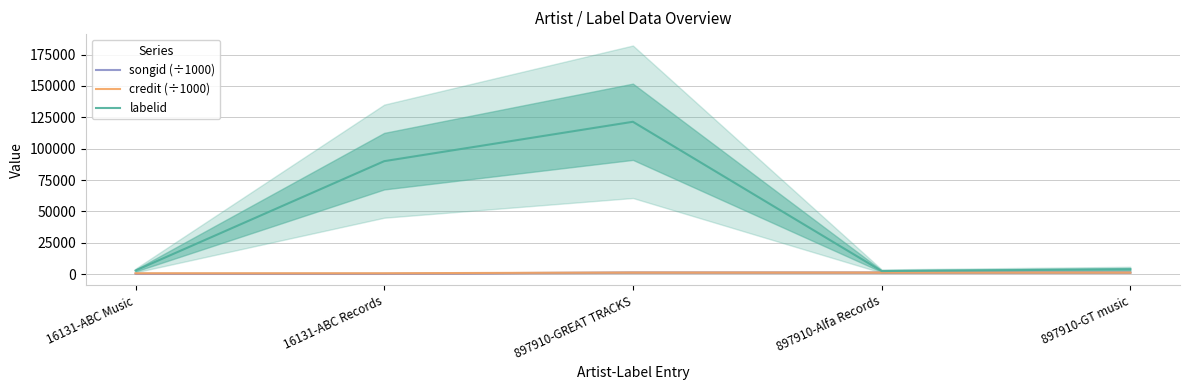

Rank the series by their maximum value, from highest to lowest.

labelid, songid (÷1000), credit (÷1000)